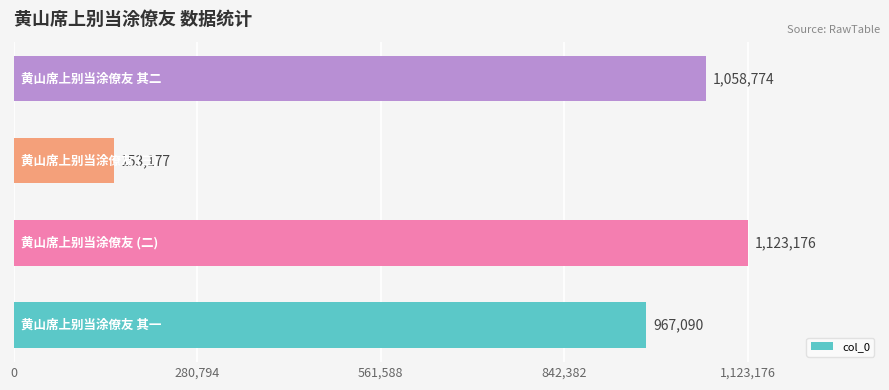

What is the greatest value displayed?

1123176